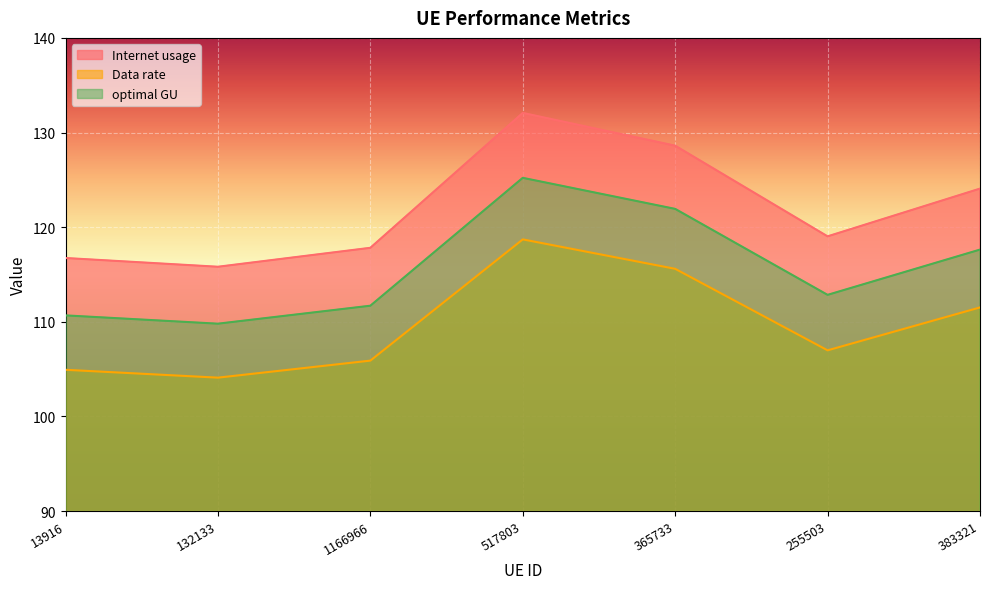

Where is the first local maximum for optimal GU?

517803